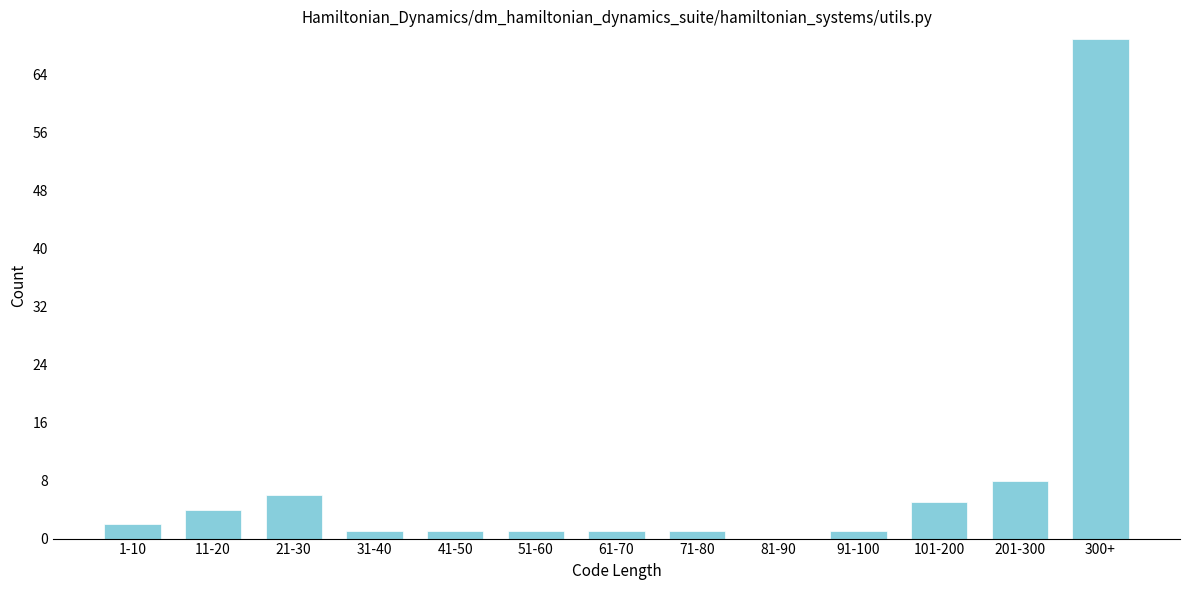

Reading right to left, transcribe all the data shown in this chart.

300+=69	201-300=8	101-200=5	91-100=1	81-90=0	71-80=1	61-70=1	51-60=1	41-50=1	31-40=1	21-30=6	11-20=4	1-10=2